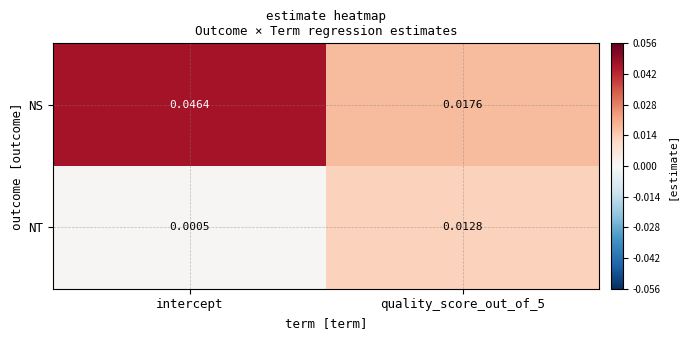

Is the value of NS at intercept greater than the value of NT at quality_score_out_of_5?

Yes